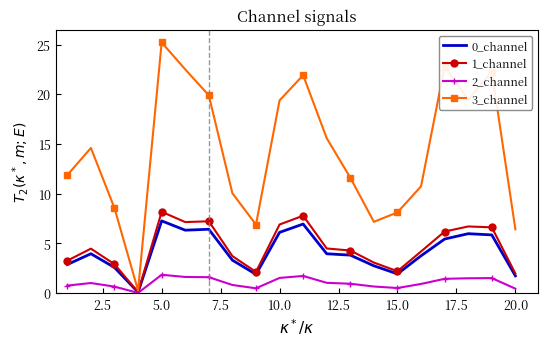

What is the highest value of the 0_channel series?

7.3